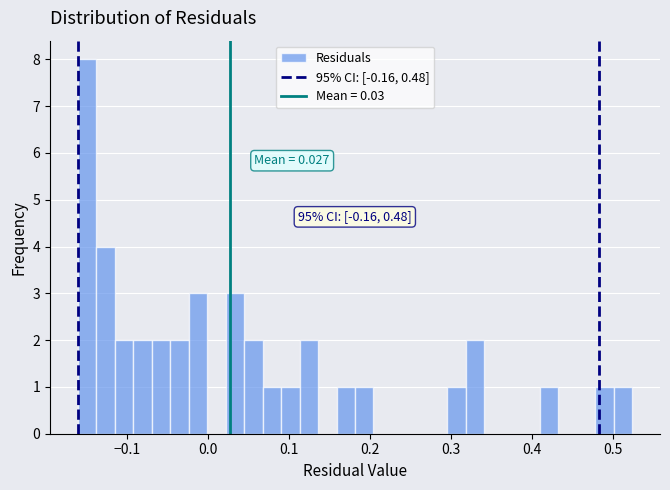

Read against the x-axis, roughly where is the centre of the tallest bar?

-0.15